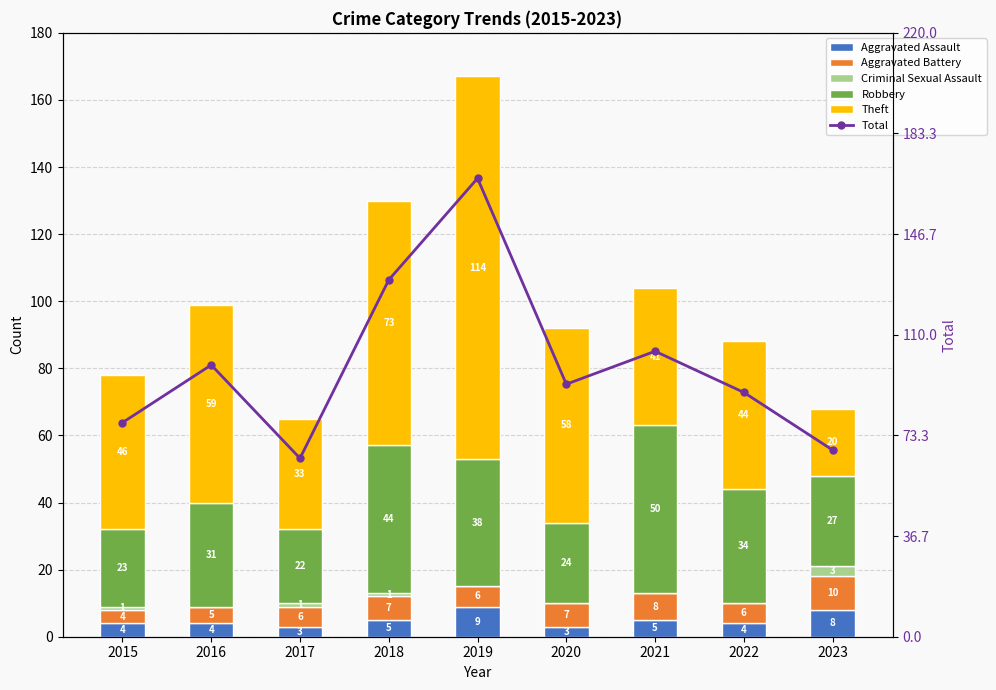

Does the chart contain stacked bars?

No